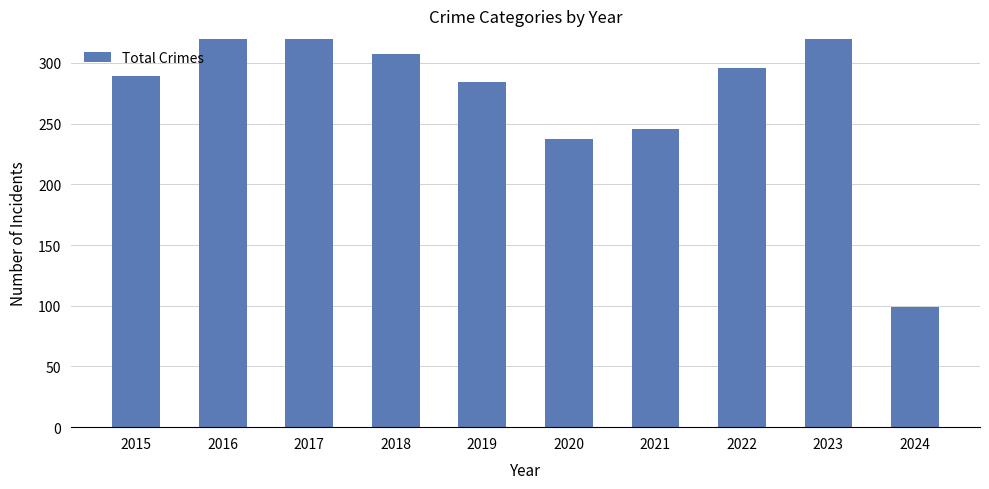

Reading left to right, list all the values displayed in this chart.

2015=289	2016=362	2017=371	2018=307	2019=284	2020=237	2021=246	2022=296	2023=440	2024=99